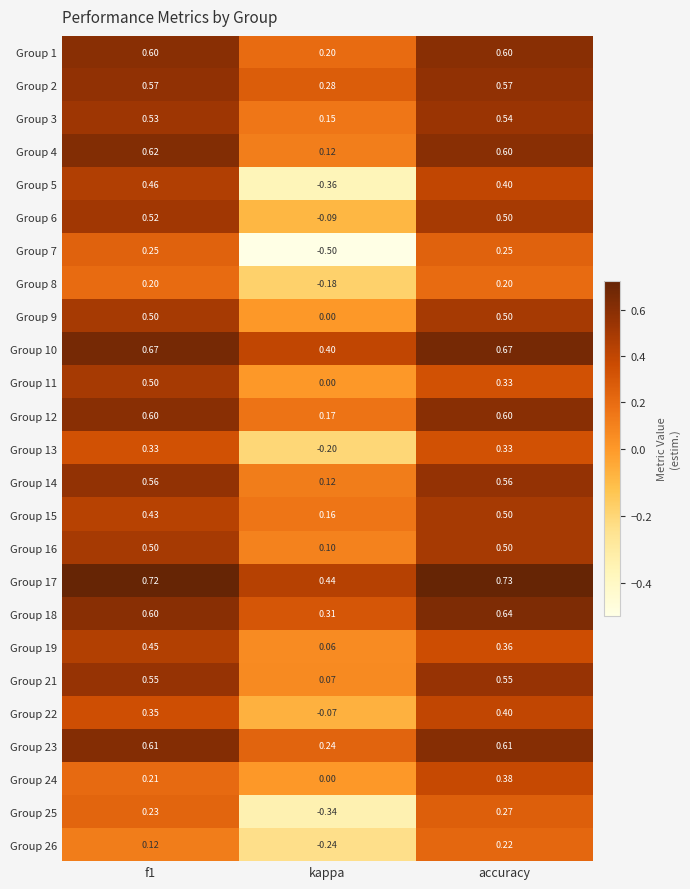

At which label does Group 26 reach its minimum?

kappa